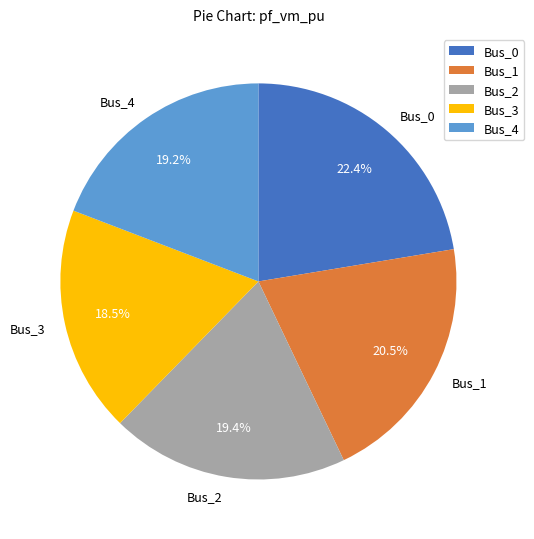

To the nearest percent, what is the average slice percentage?

20%